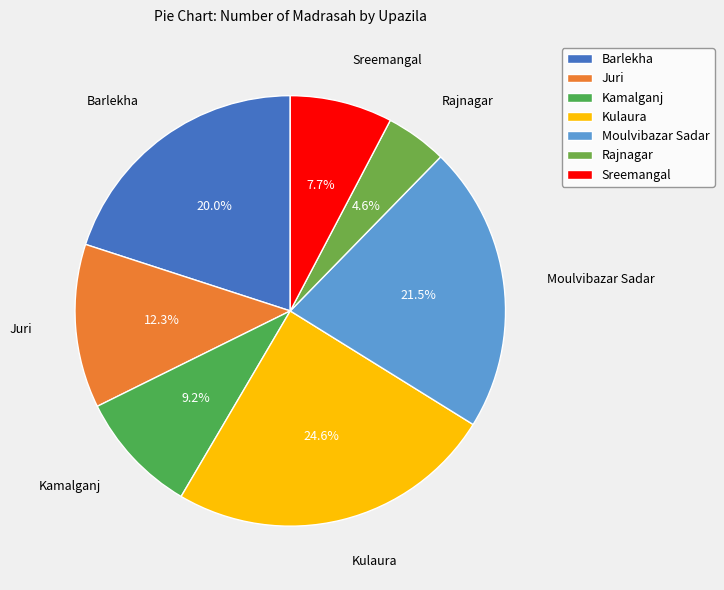

Does any single category account for the majority?

No